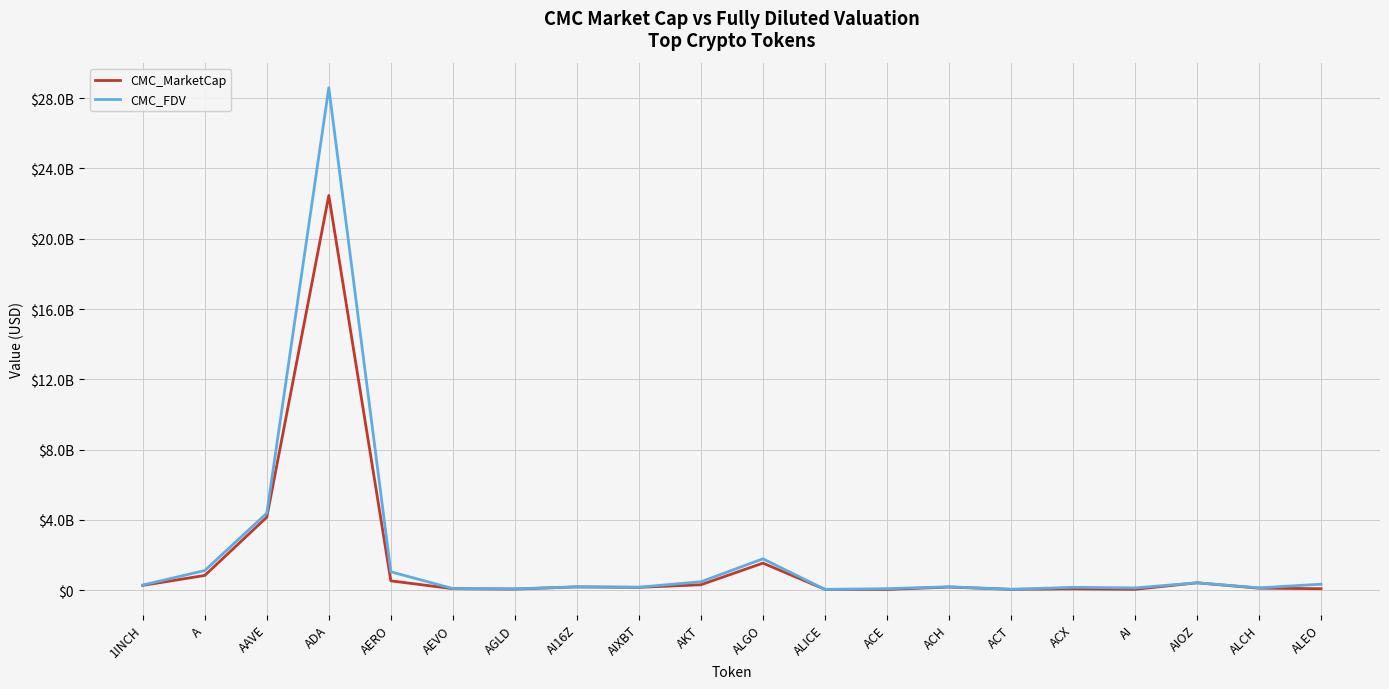

What are all the series names shown in the legend?

CMC_MarketCap, CMC_FDV